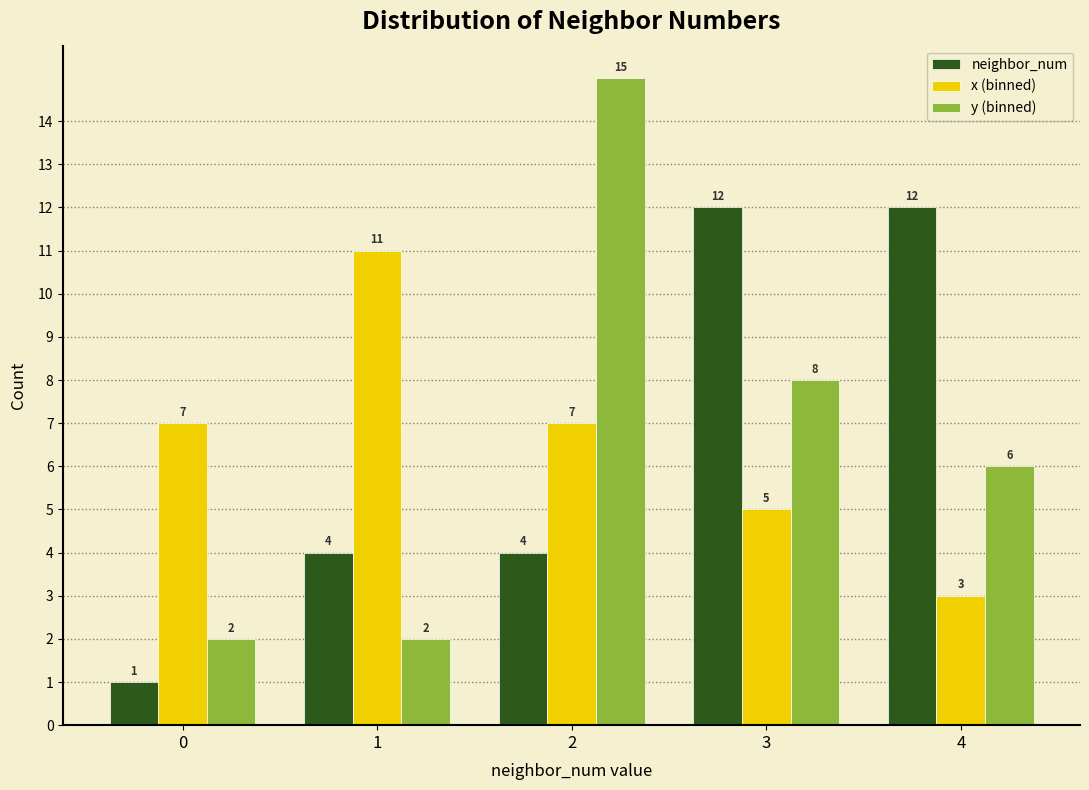

Reading left to right, list every range on the x-axis with the height of the bar of each series over it.

-0.5 to 0.5: neighbor_num=1	x (binned)=7	y (binned)=2
0.5 to 1.5: neighbor_num=4	x (binned)=11	y (binned)=2
1.5 to 2.5: neighbor_num=4	x (binned)=7	y (binned)=15
2.5 to 3.5: neighbor_num=12	x (binned)=5	y (binned)=8
3.5 to 4.5: neighbor_num=12	x (binned)=3	y (binned)=6